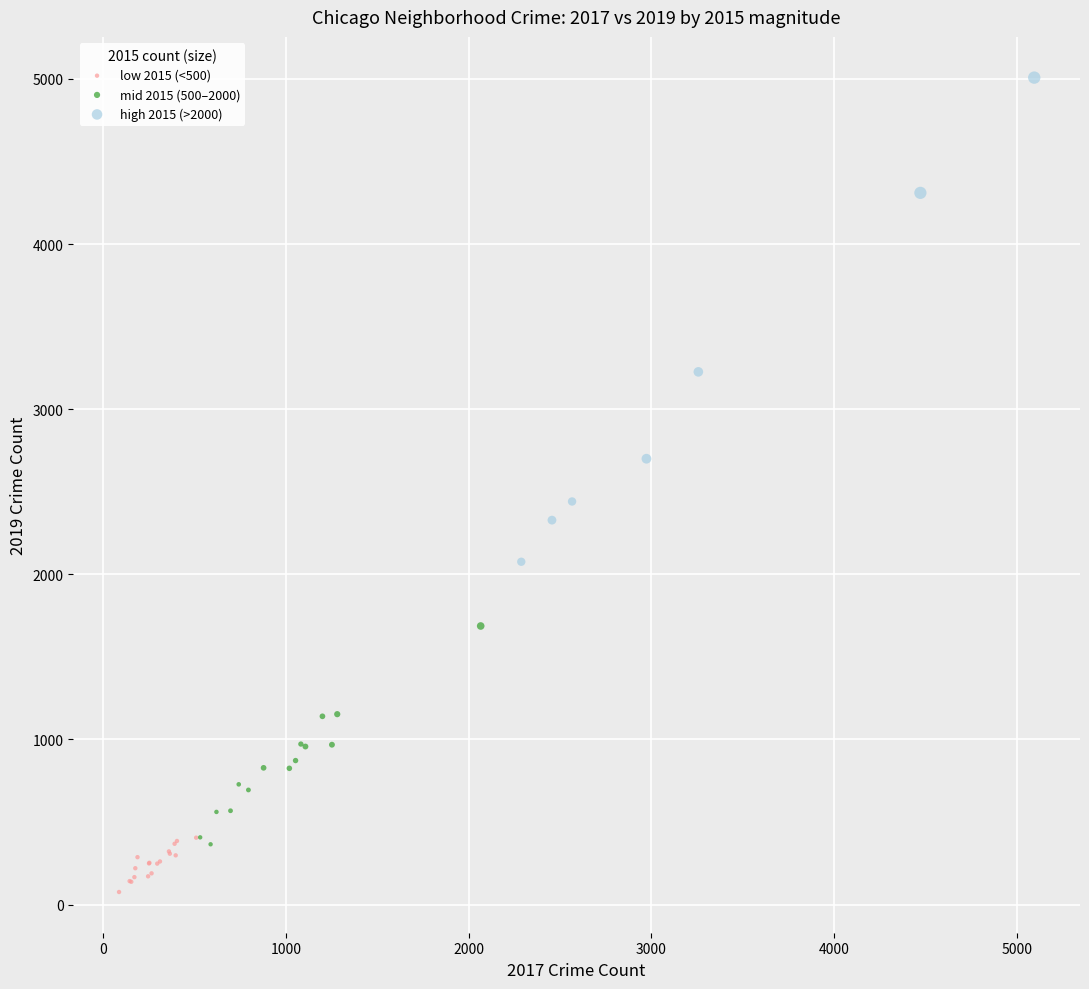

Which series has the largest Y range (max minus min)?

high 2015 (>2000)